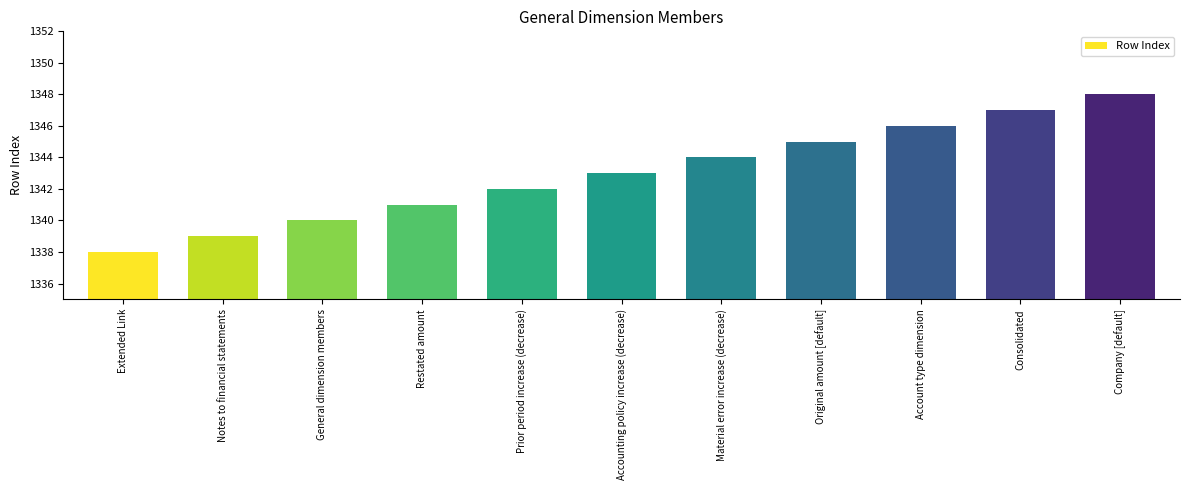

What is the approximate value at Restated amount?

1341